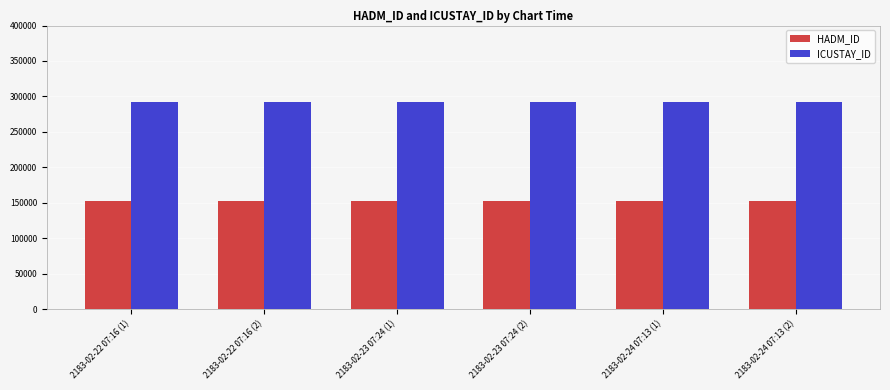

At how many categories does at least one series exceed 223930?

6